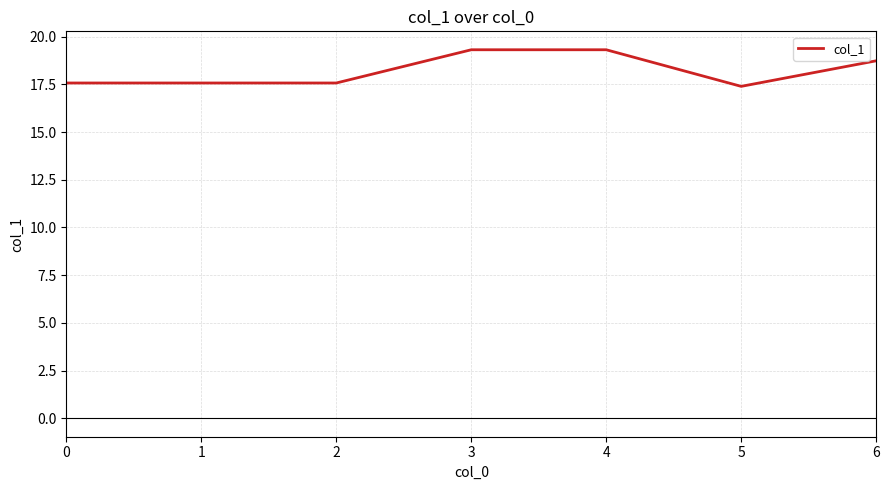

Which has a higher value, 0 or 3?

3